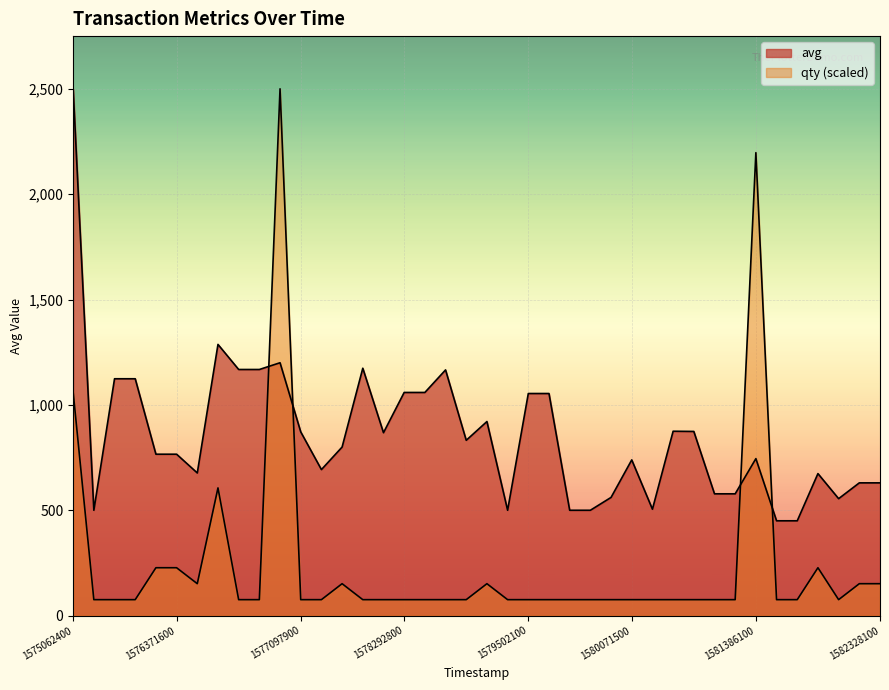

The qty series shows 75.8 at 1580071500. True or false?

True